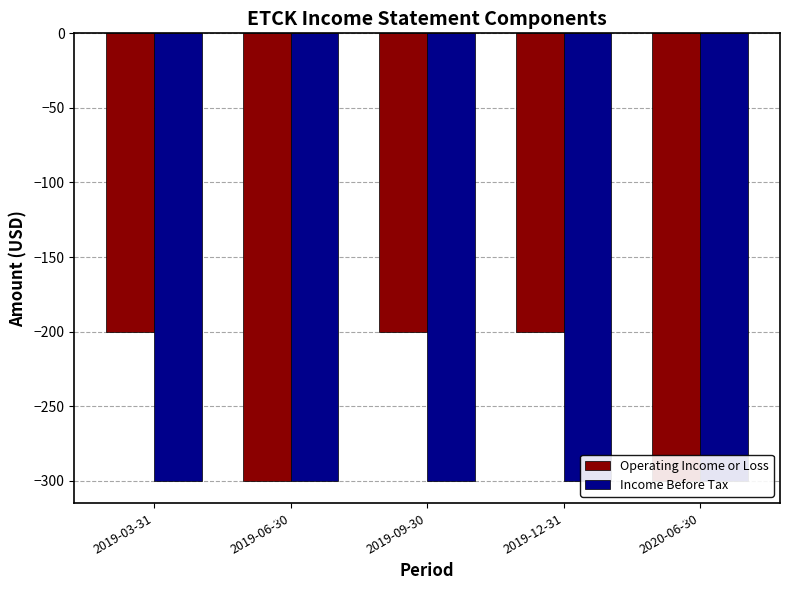

What is the minimum value for Income Before Tax?

-300